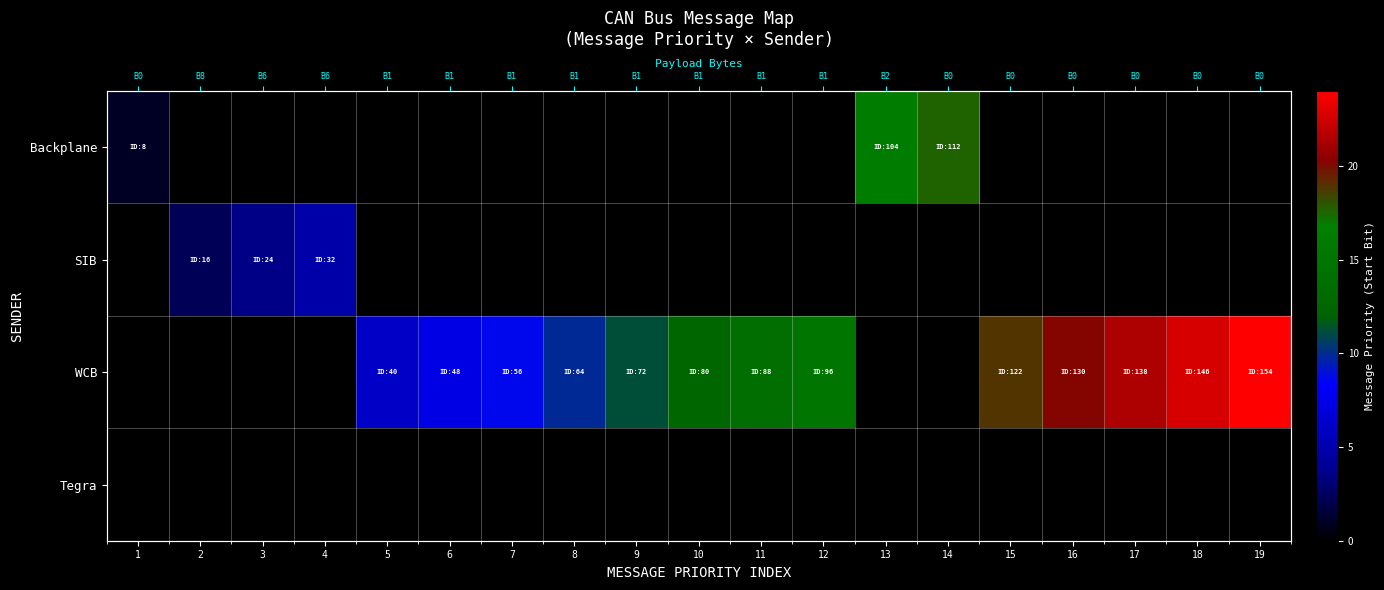

Where is Backplane nearest to the value 8?

1